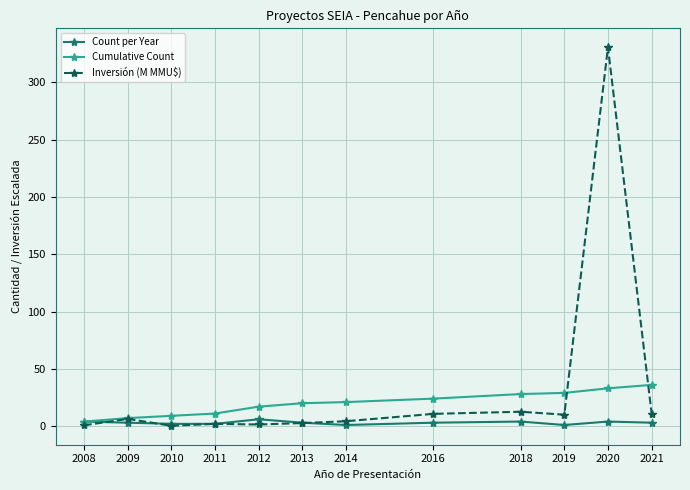

Rank the series by their maximum value, from lowest to highest.

Count per Year, Cumulative Count, Inversión (M MMU$)